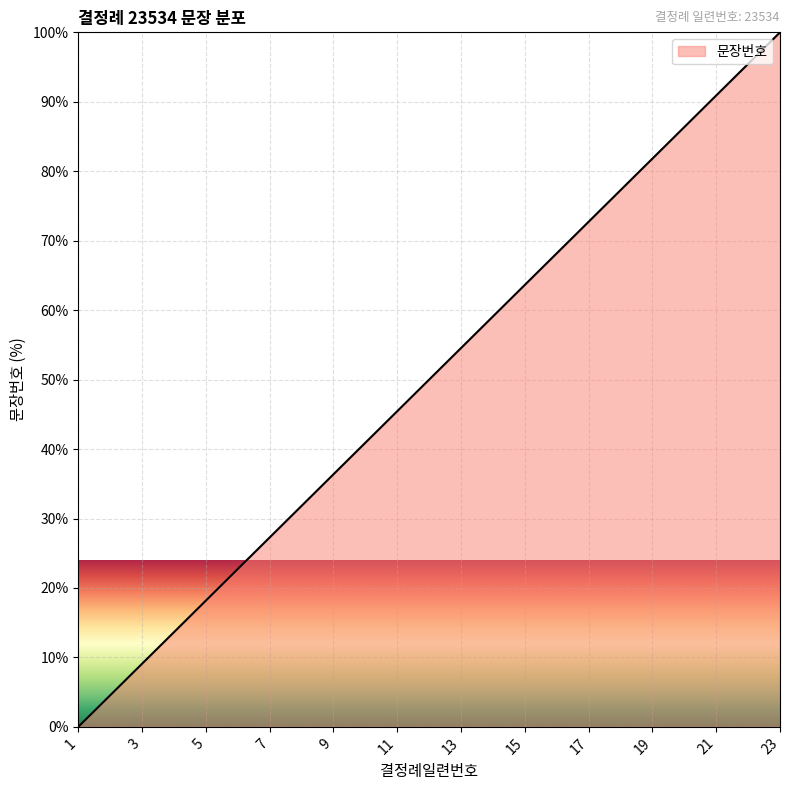

How many lines are shown in the chart?

1